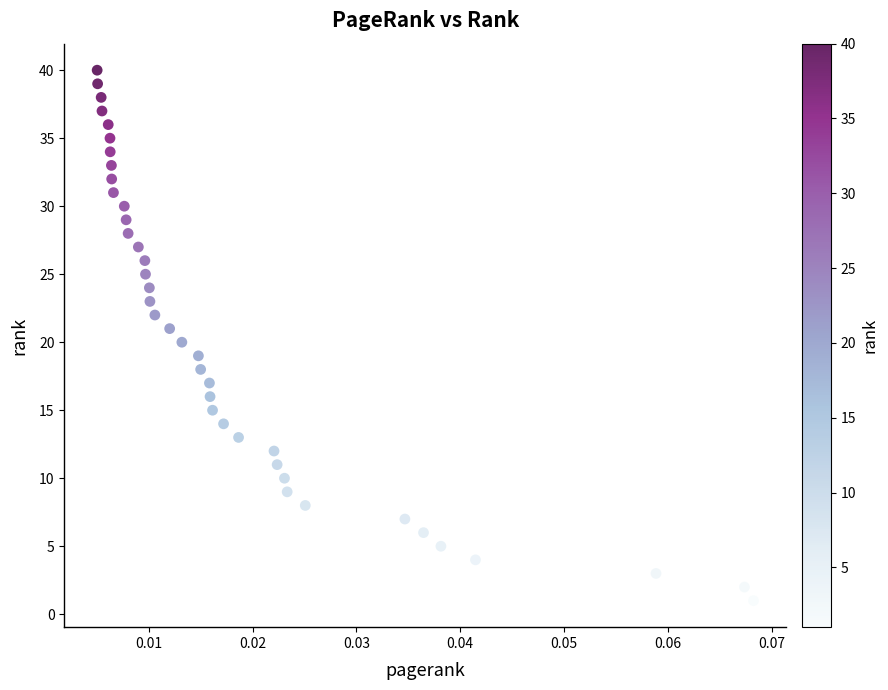

What is the range of Y values (max minus min)?

39